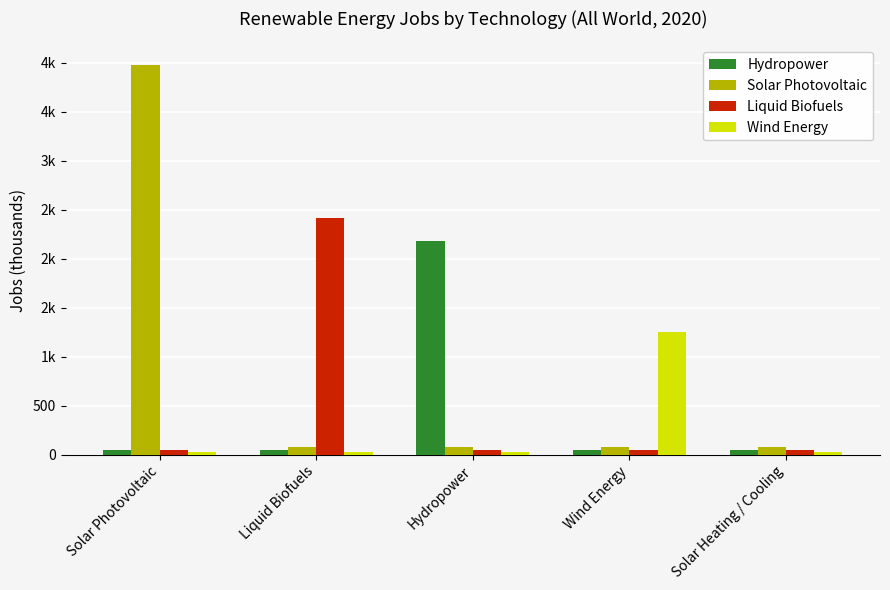

What are all the series names shown in the legend?

Hydropower, Solar Photovoltaic, Liquid Biofuels, Wind Energy